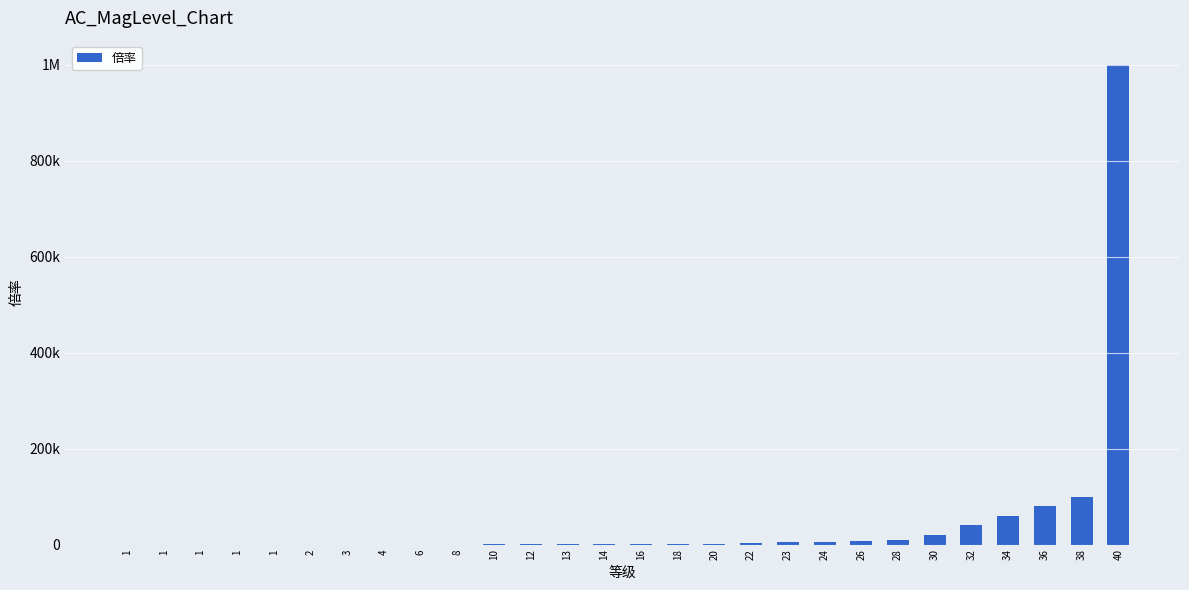

Reading left to right, extract all data points from this chart.

1=1	1=2	1=5	1=10	1=20	2=40	3=50	4=60	6=80	8=100	10=200	12=400	13=500	14=600	16=800	18=1000	20=2000	22=4000	23=5000	24=6000	26=8000	28=10000	30=20000	32=40000	34=60000	36=80000	38=100000	40=1000000